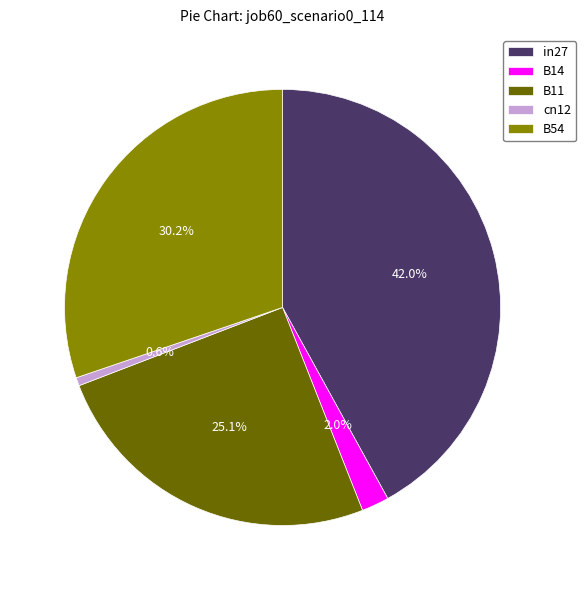

To the nearest percent, what is the difference between the B54 and in27 slice percentages?

12%